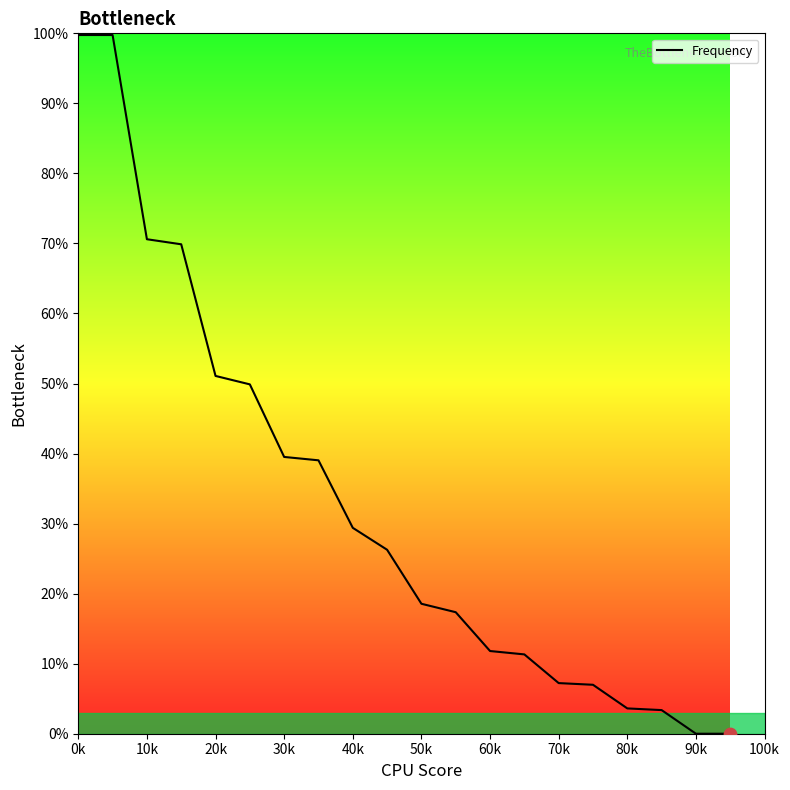

What is the difference between the maximum and minimum values?

99.8